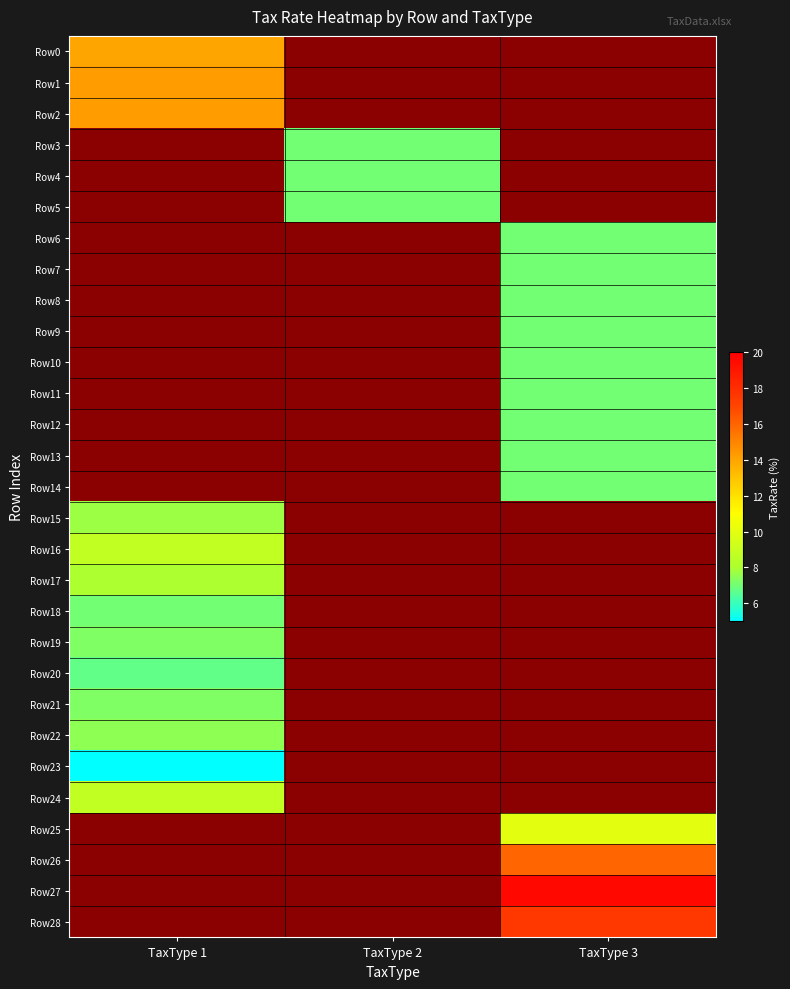

Which series has the largest total across all categories?

Row27